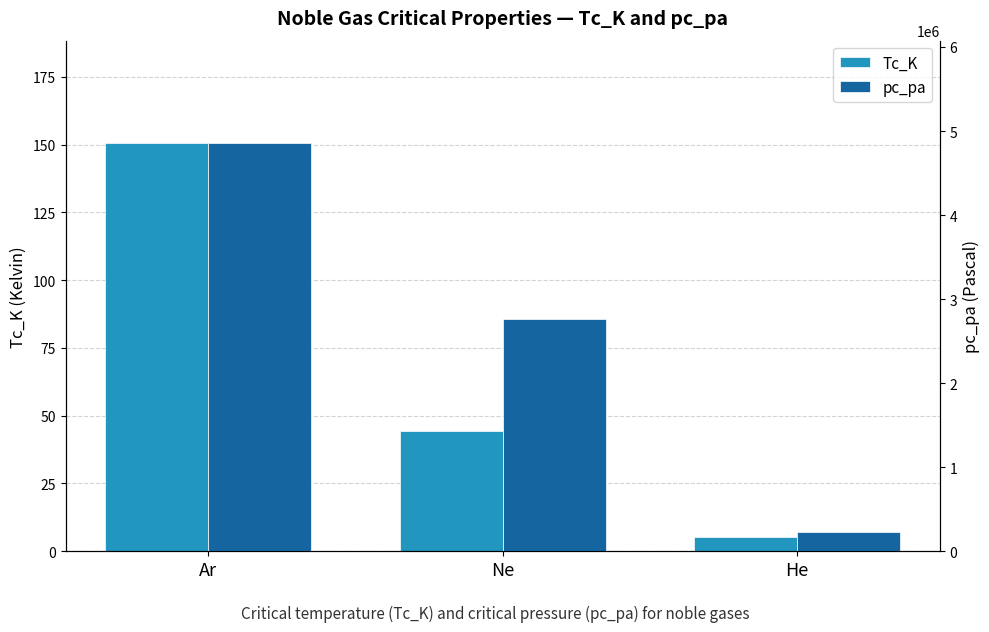

How many values in the pc_pa series are below 2760000?

1